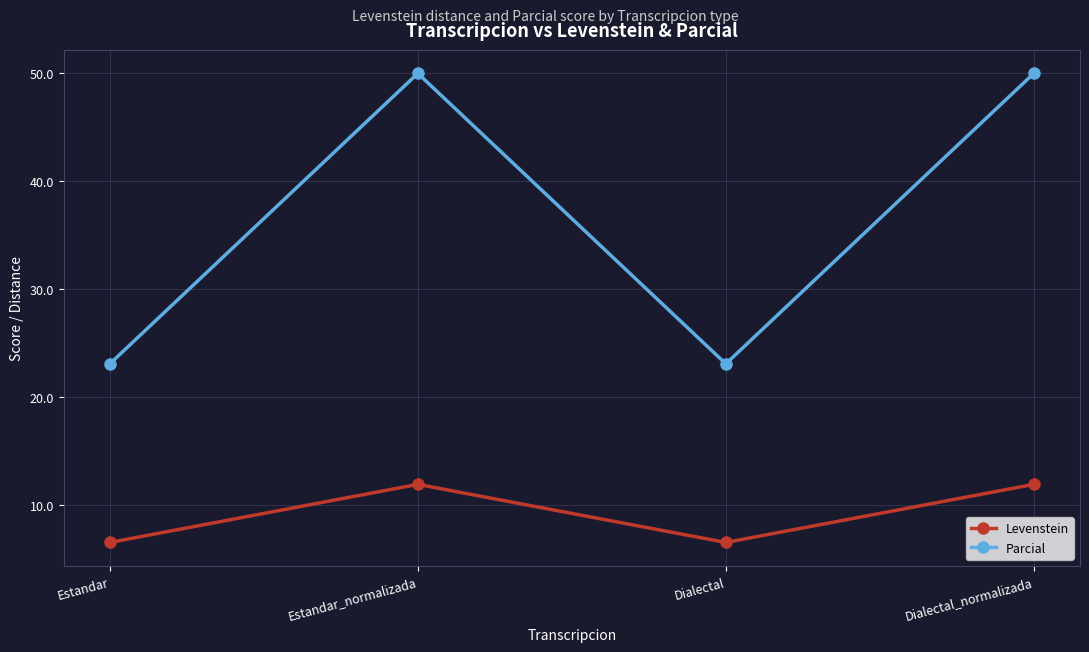

At Estandar_normalizada, list the series in order from smallest to largest.

Levenstein, Parcial